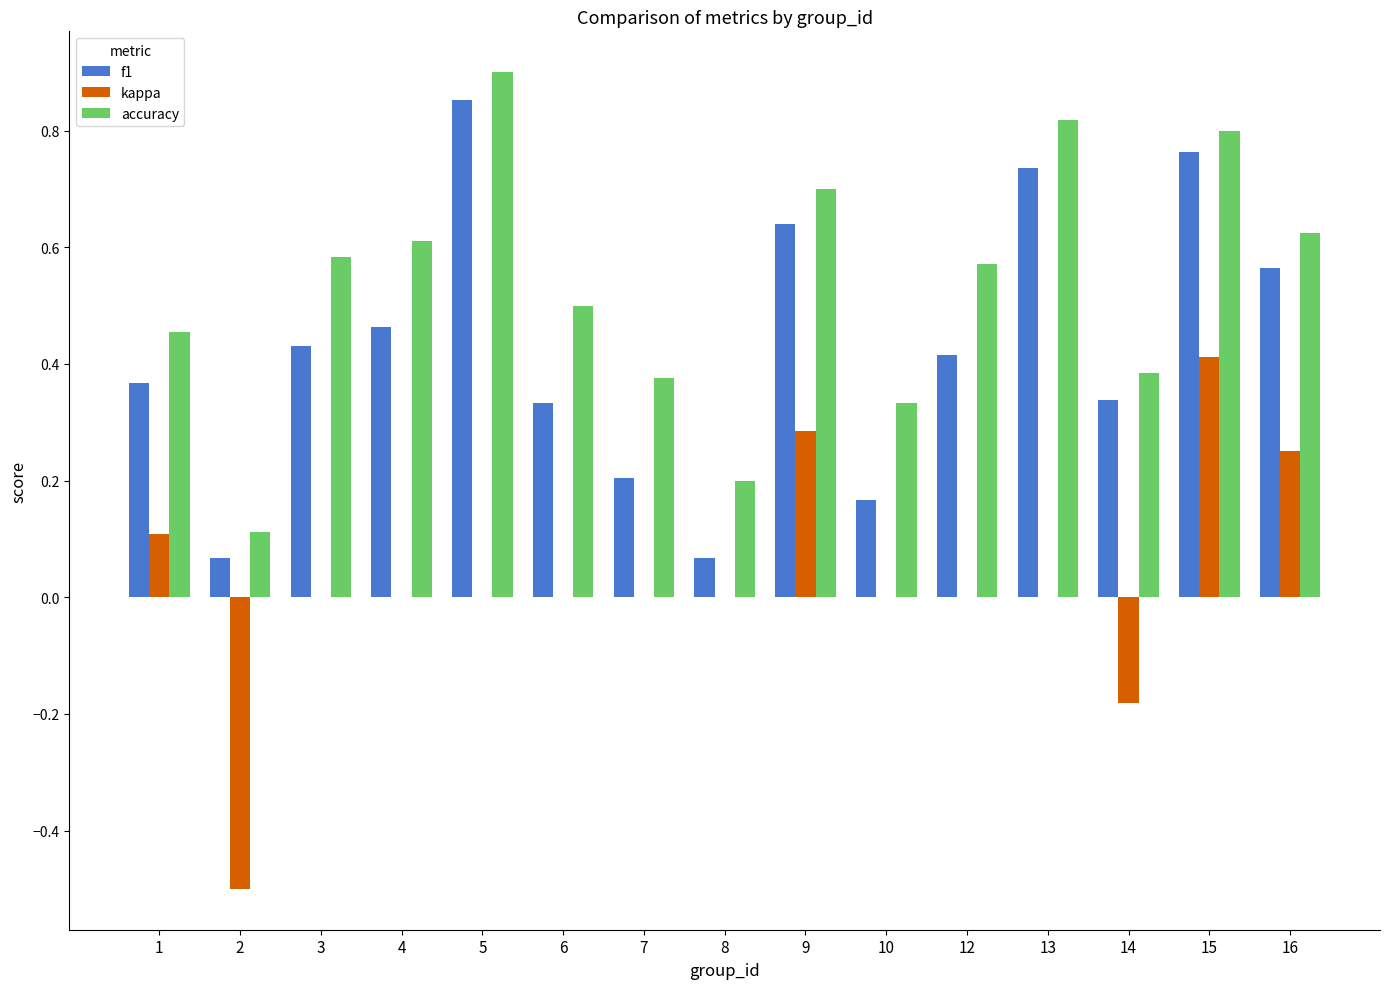

What is the sum of all accuracy values?

8.0